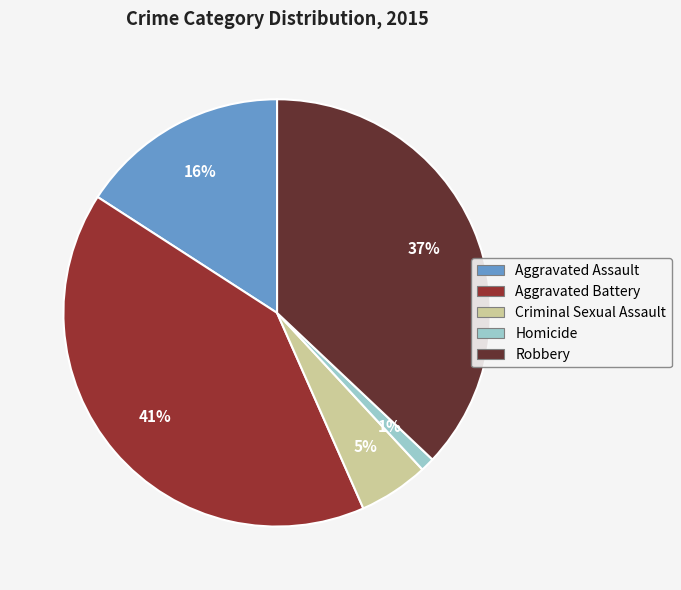

Combined, do Robbery and Criminal Sexual Assault account for over 50%?

No